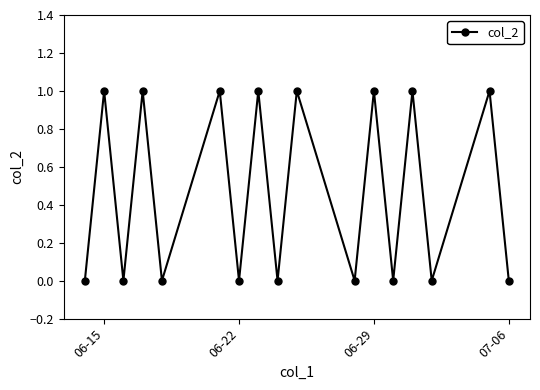

Does the chart have visible grid lines?

No